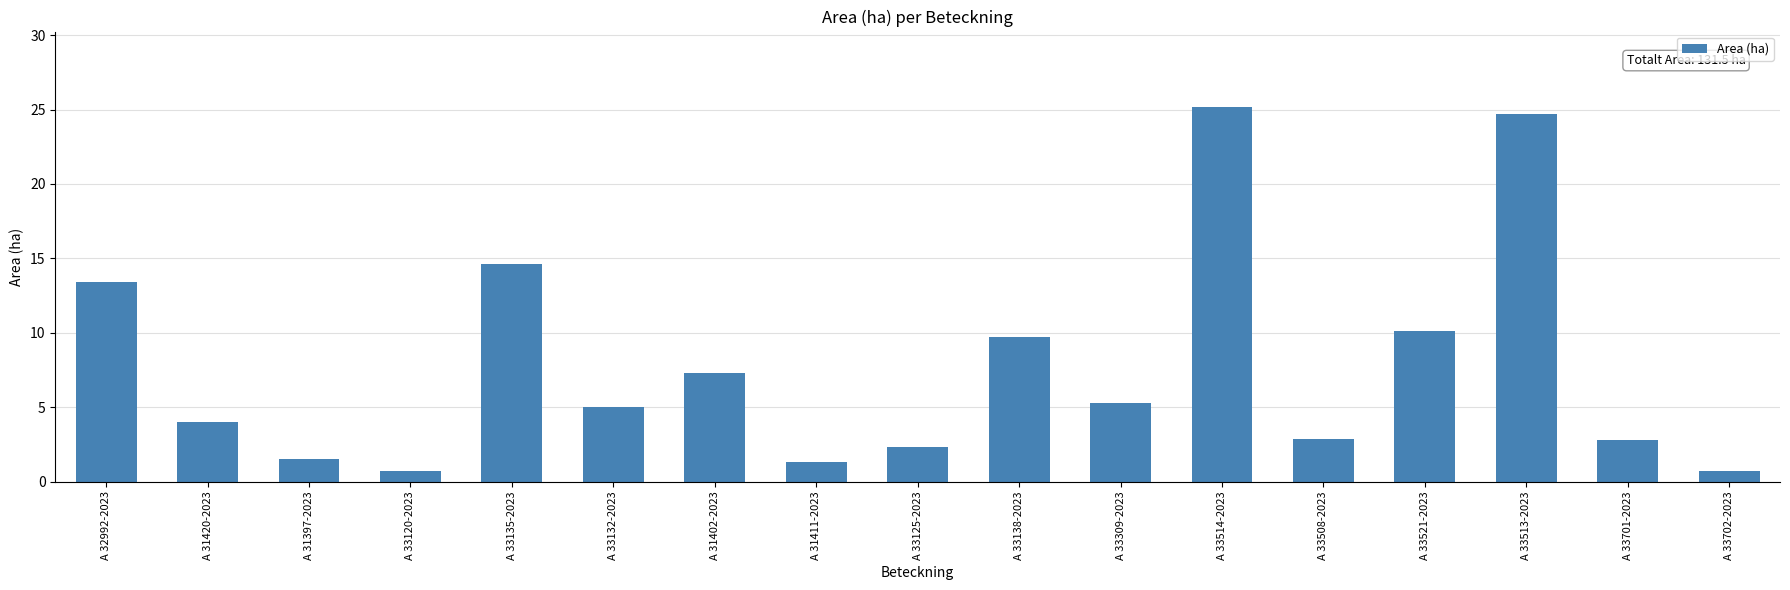

What is the change in value from A 33135-2023 to A 33508-2023?

-11.7